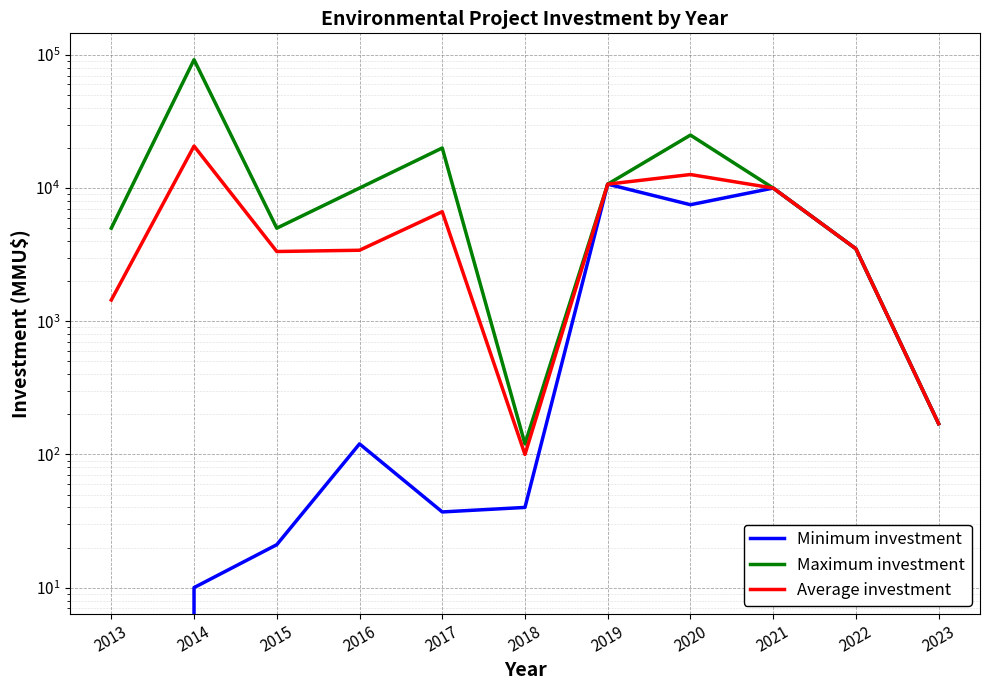

What is the value of the Minimum investment point at the 4th from the left?

120.0